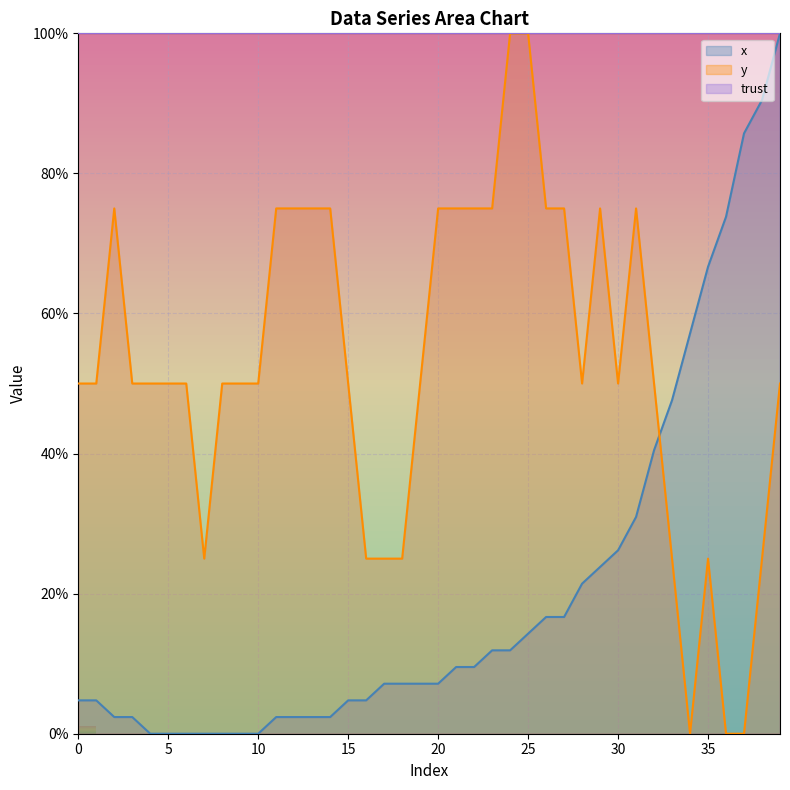

Where does the y series first go above 50?

2